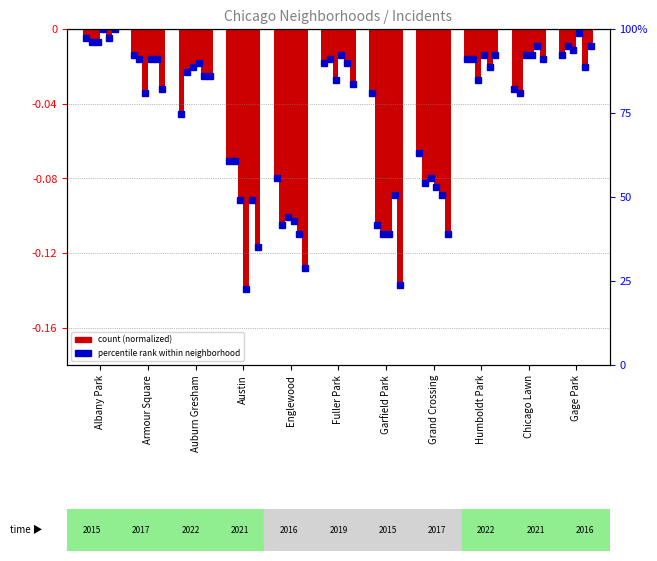

Is it true that 2017 equals -0.2 at Garfield Park?

False